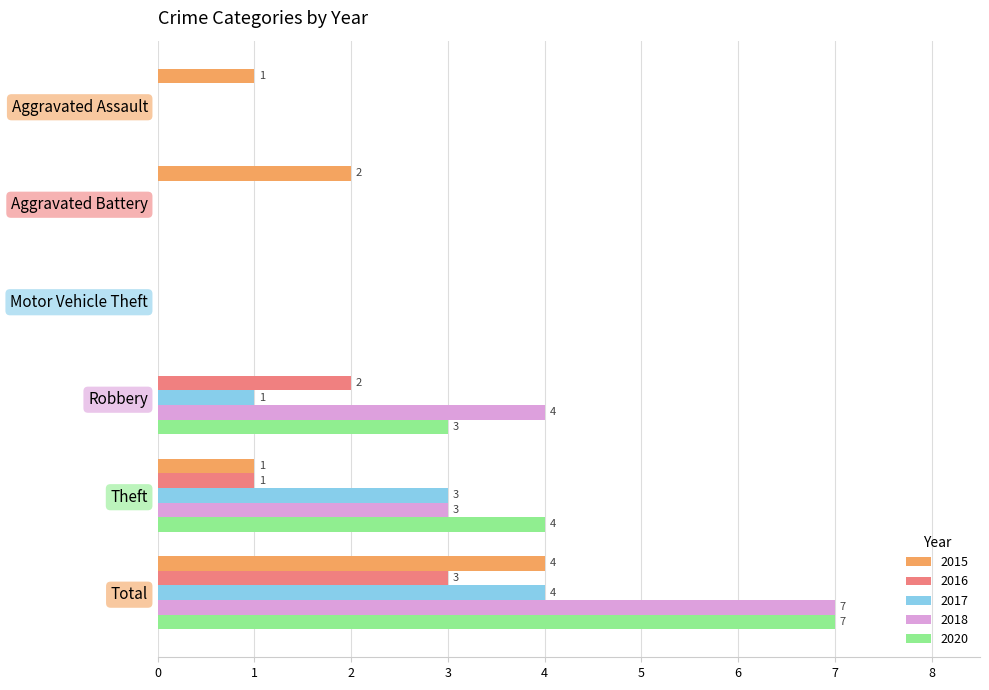

At which category is the sum across all series the highest?

Total